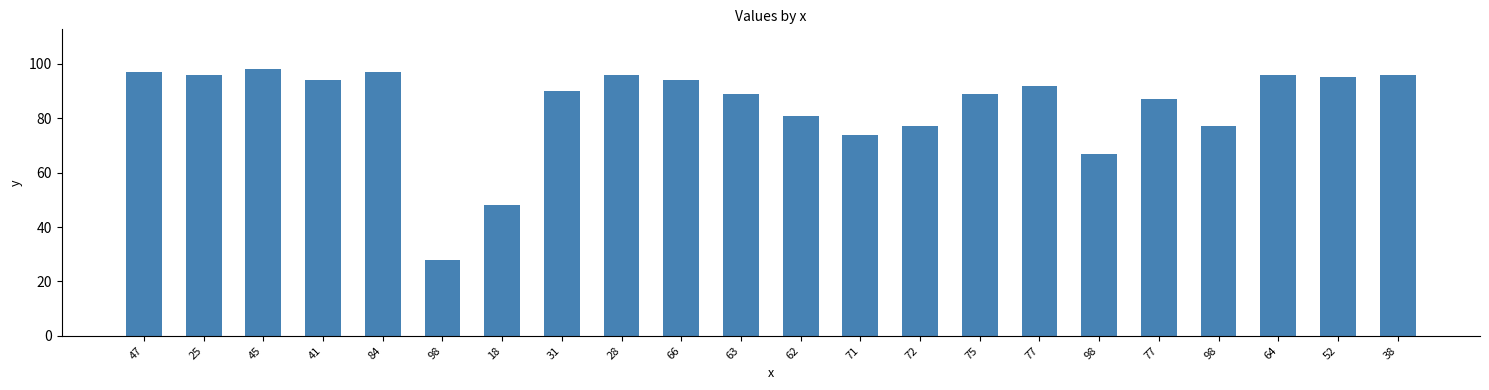

What is the average value?

84